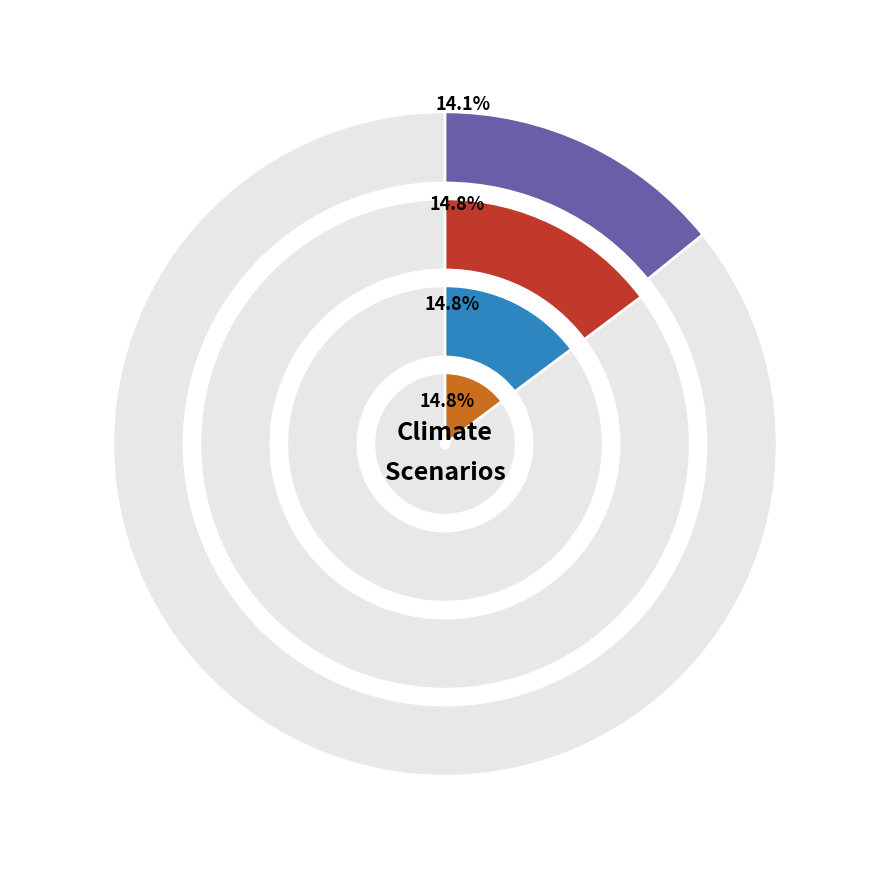

Combined, do 4 and 5 account for over 50%?

No